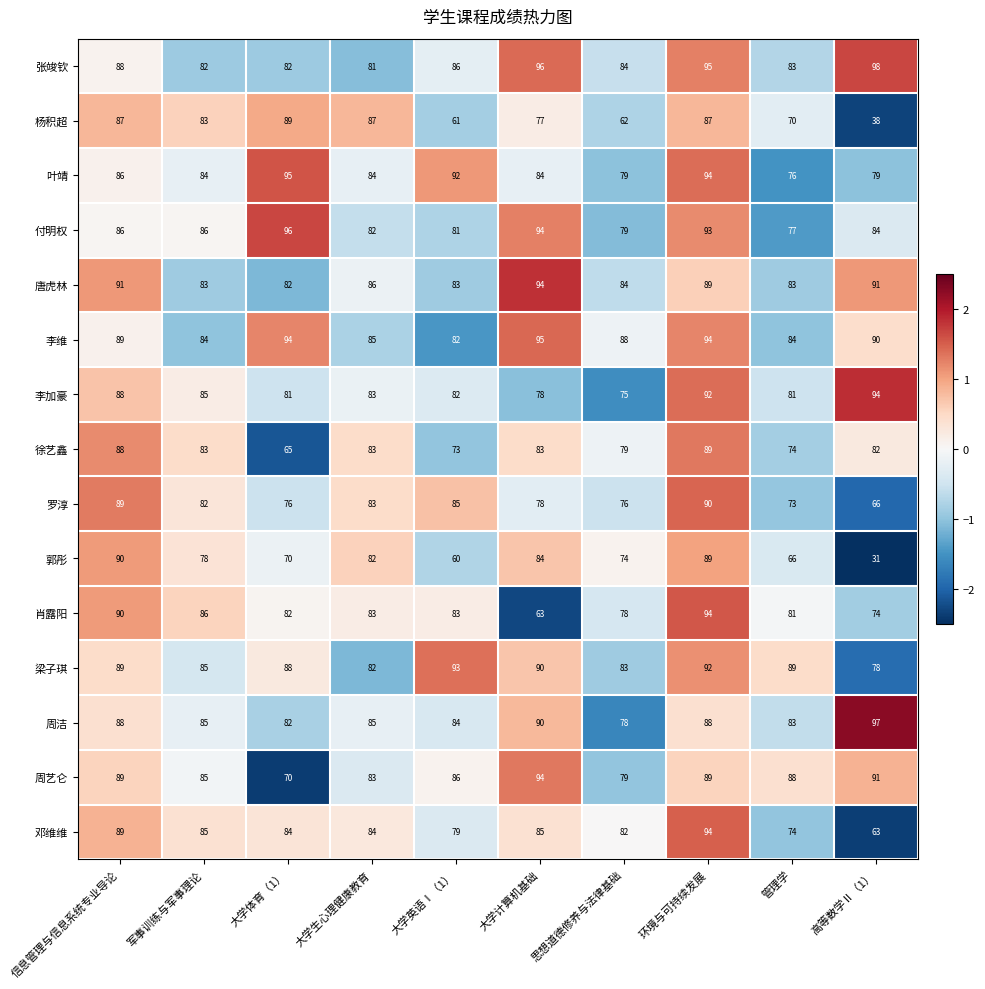

Count the number of data series in this chart.

15